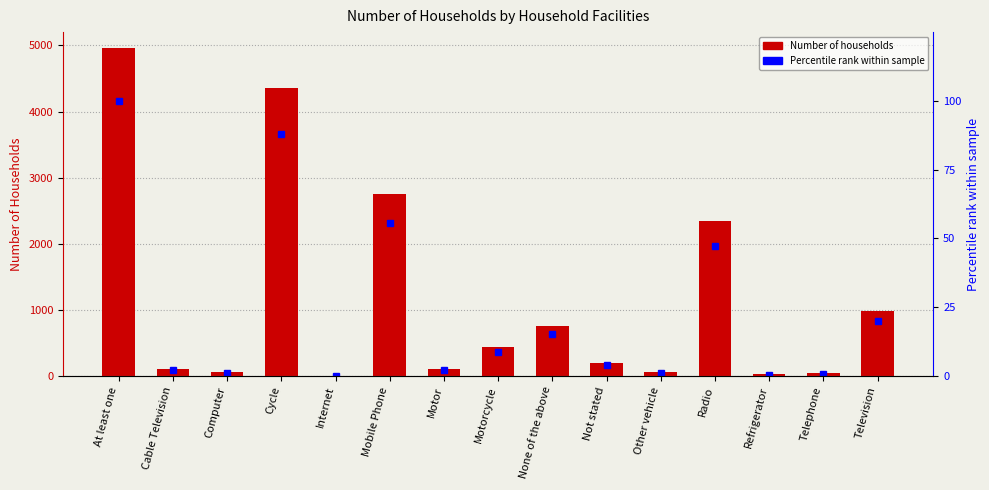

Is it true that Number of Households equals 1285.3 at Cycle?

False